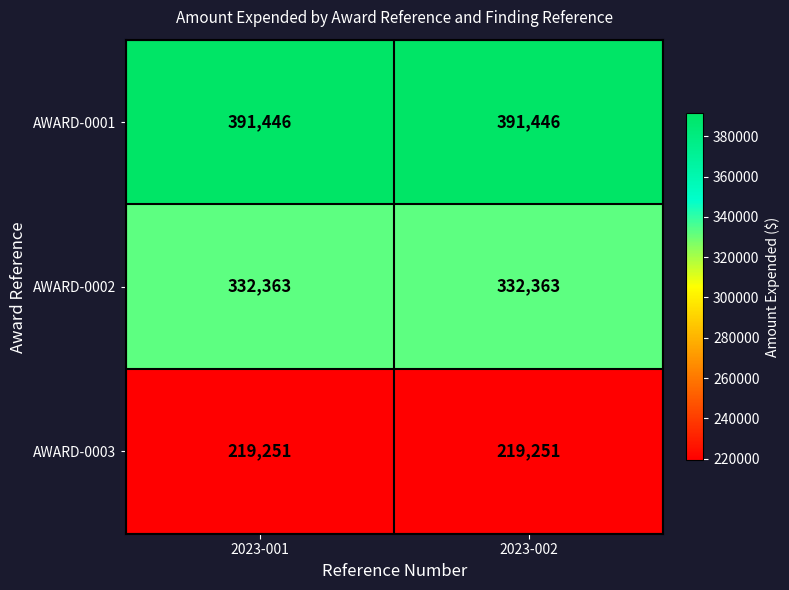

What value does the AWARD-0002 series have at 2023-001?

332363